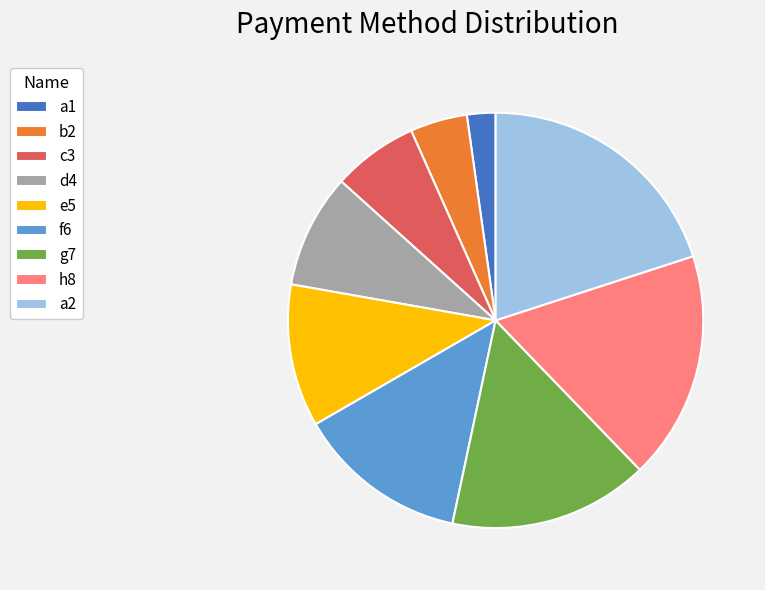

Rank the categories by value from lowest to highest.

a1, b2, c3, d4, e5, f6, g7, h8, a2